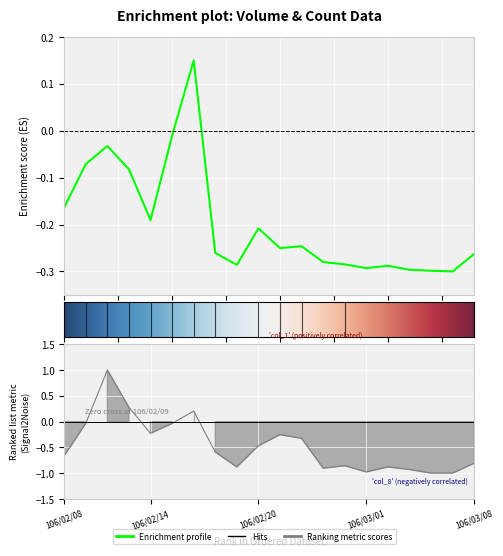

How many negative values does the col_8 series have?

17